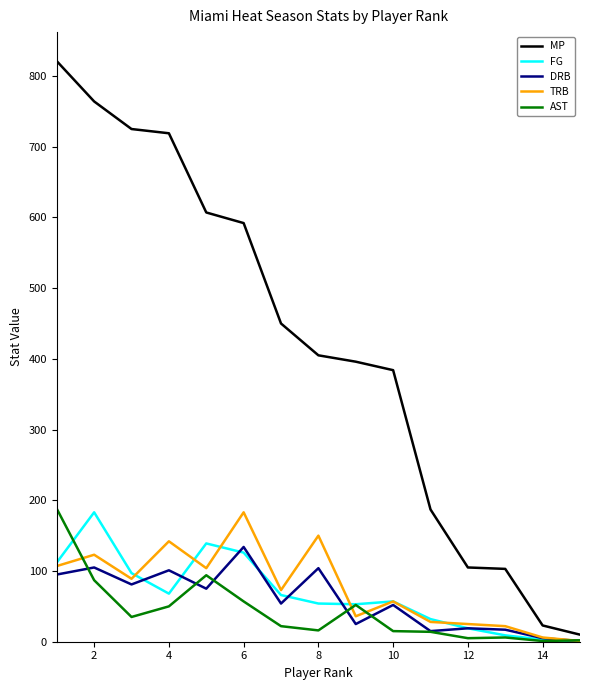

True or false: MP and AST cross at least once.

False